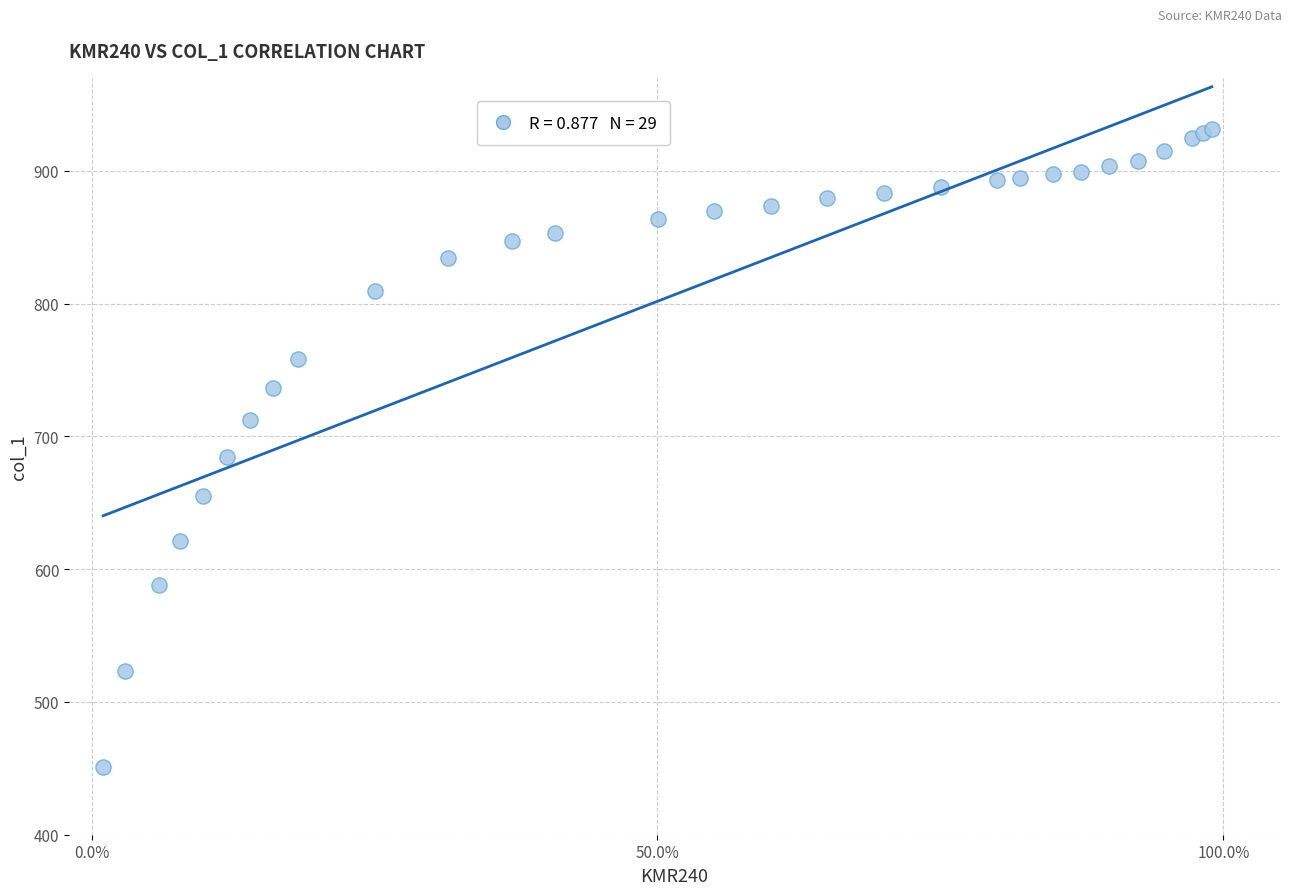

What Y value in the scatter plot is closest to 691?

684.6